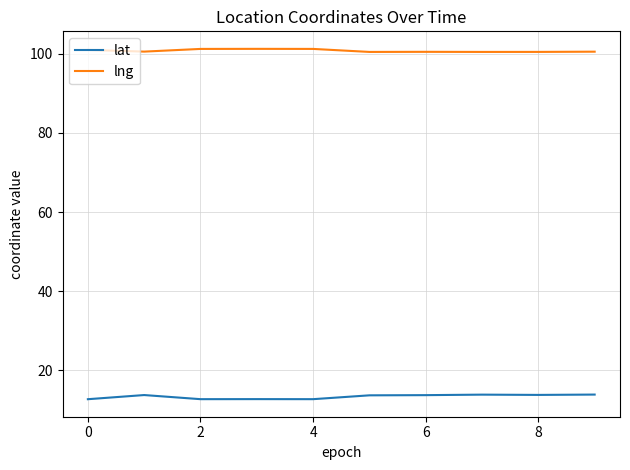

What are all the series names shown in the legend?

lat, lng